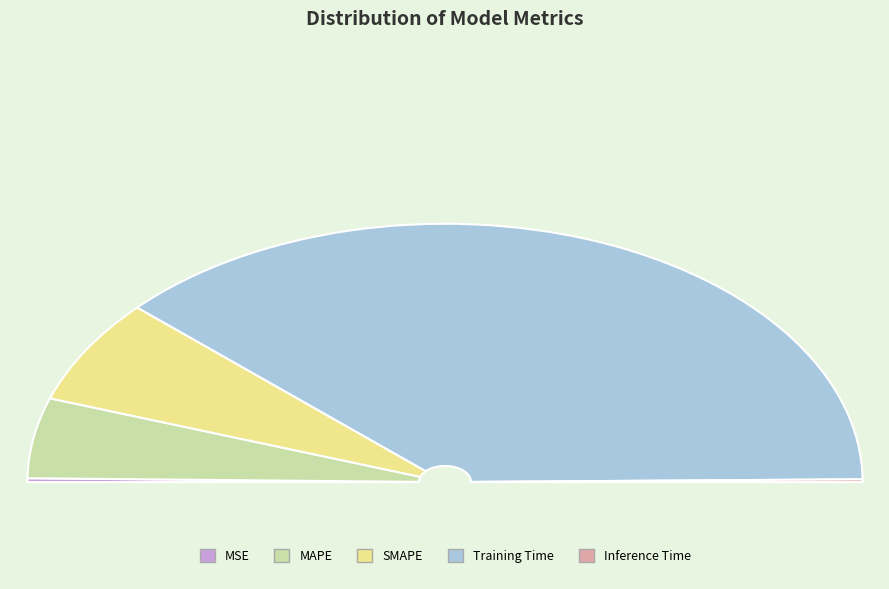

Rank the categories by value from highest to lowest.

Training Time, SMAPE, MAPE, MSE, Inference Time